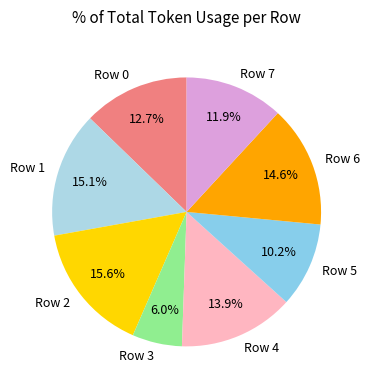

Does any single category account for the majority?

No